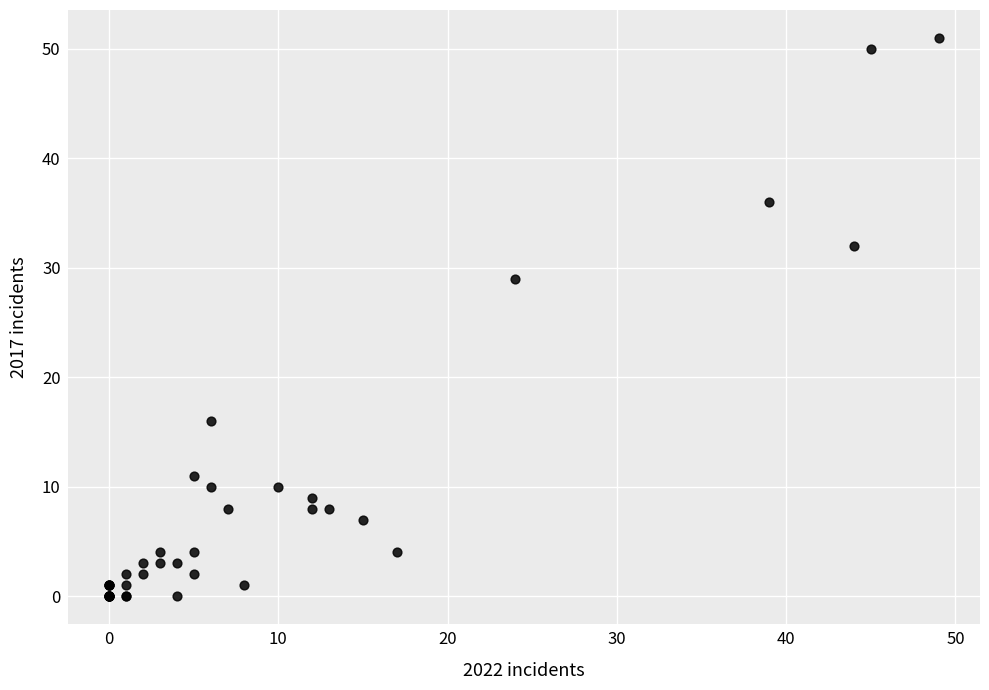

What Y value in the scatter plot is closest to 25?

29